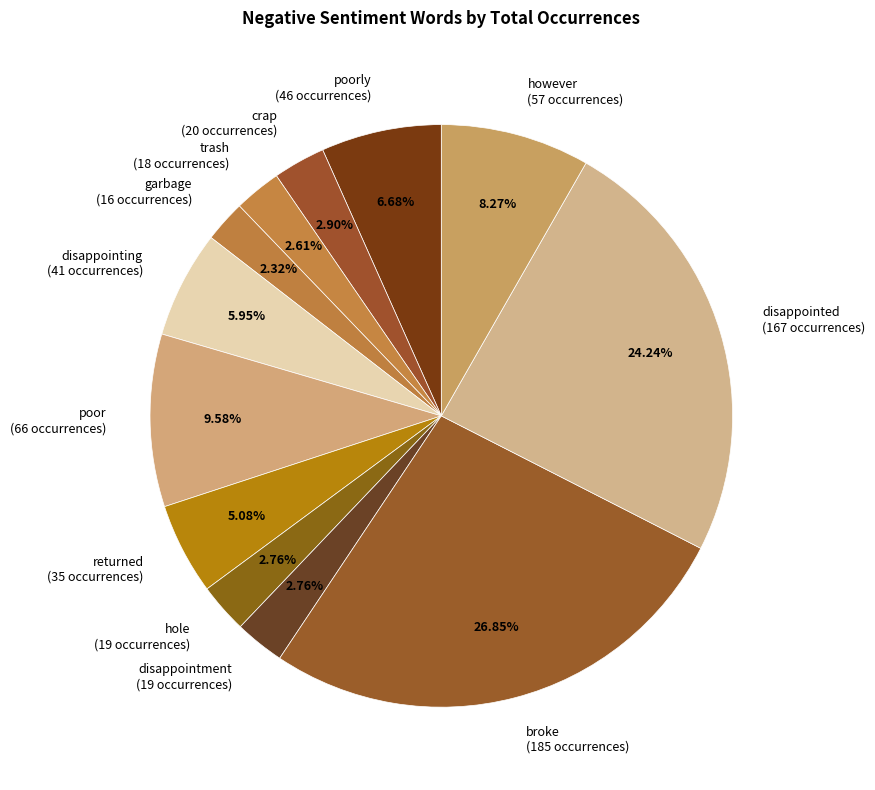

To the nearest percent, what is the average slice percentage?

8%